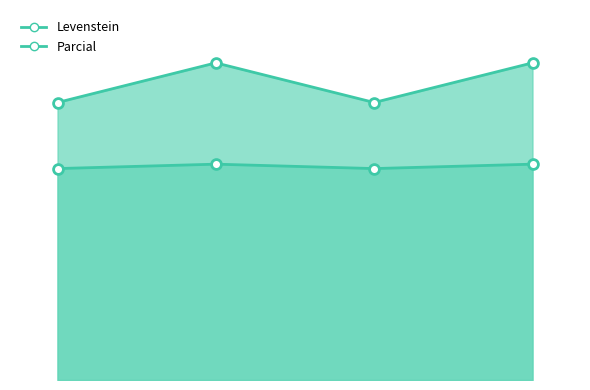

Is the value of Levenstein at Dialectal_normalizada greater than the value of Parcial at Estandar?

No